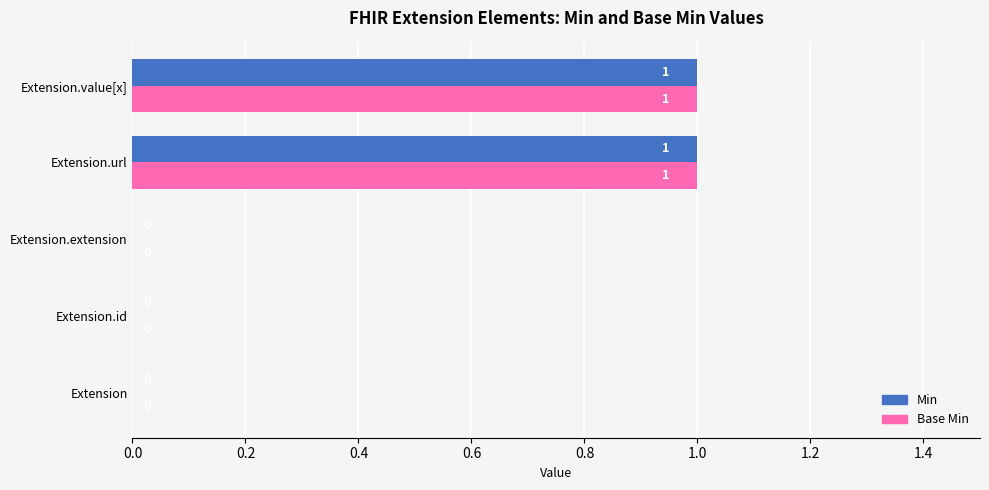

True or false: Min has a value of -1 at Extension.id.

False